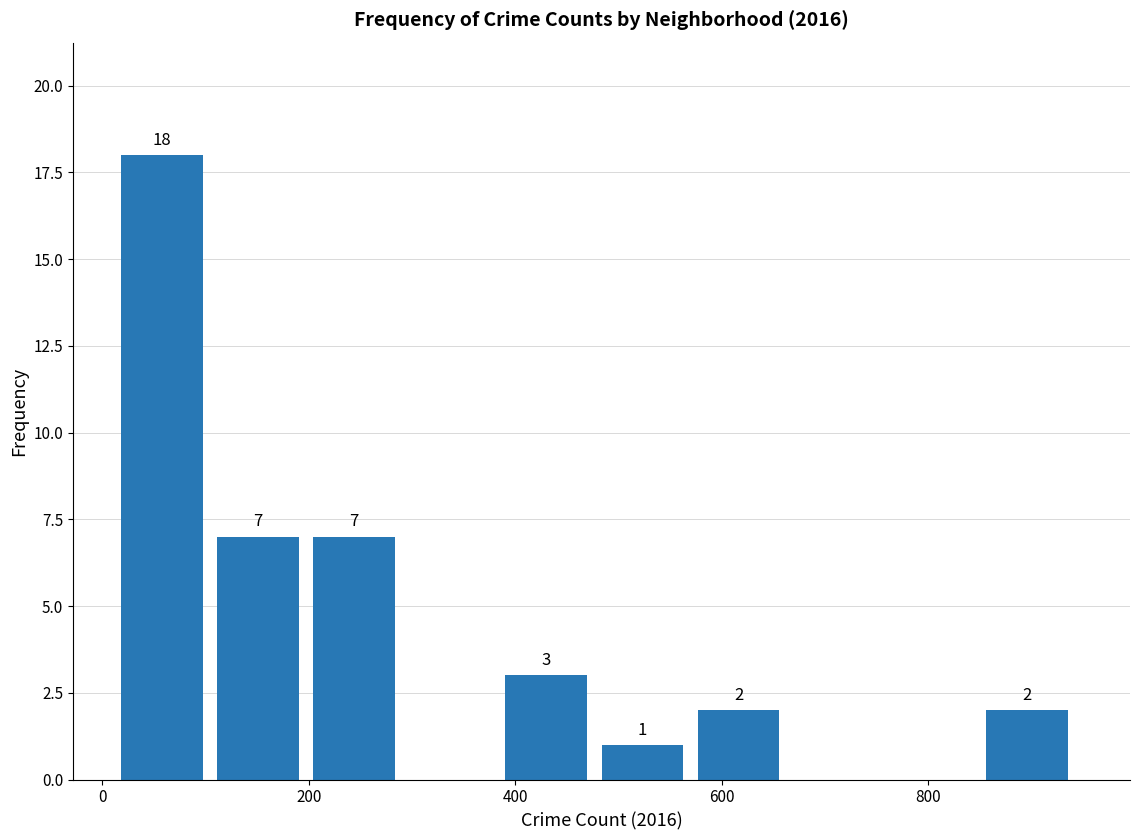

Which range on the x-axis has the tallest bar?

20 to 120